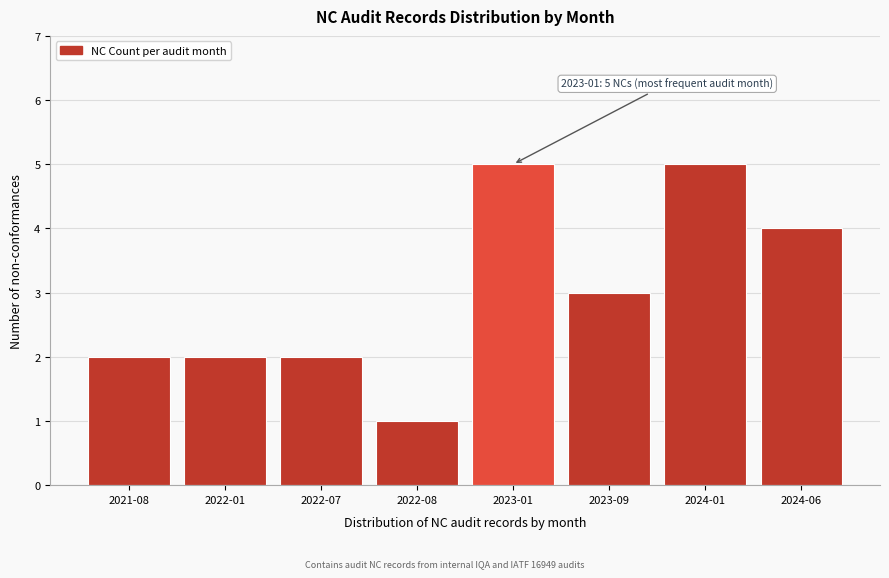

Reading right to left, extract all data points from this chart.

2024-06=4	2024-01=5	2023-09=3	2023-01=5	2022-08=1	2022-07=2	2022-01=2	2021-08=2